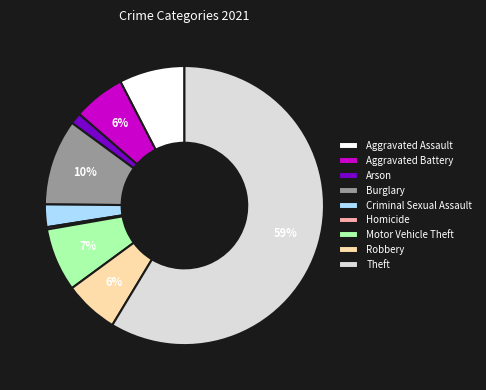

To the nearest percent, what percentage of the pie is Motor Vehicle Theft?

7%